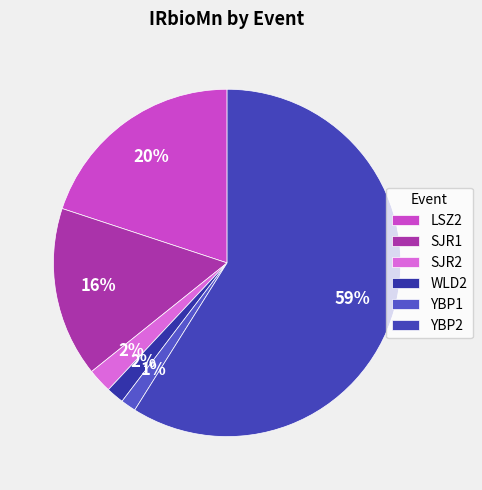

To the nearest percent, what is the difference between the largest and smallest slice percentages?

58%